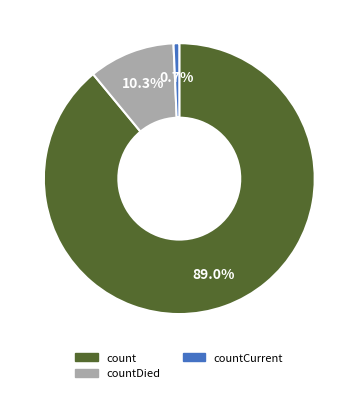

Is there a majority slice in this chart?

Yes